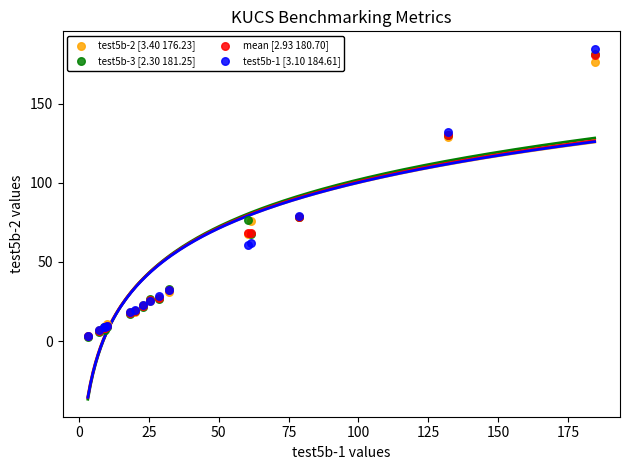

What are all the series names shown in the legend?

test5b-2 [3.40 176.23], test5b-3 [2.30 181.25], mean [2.93 180.70], test5b-1 [3.10 184.61]